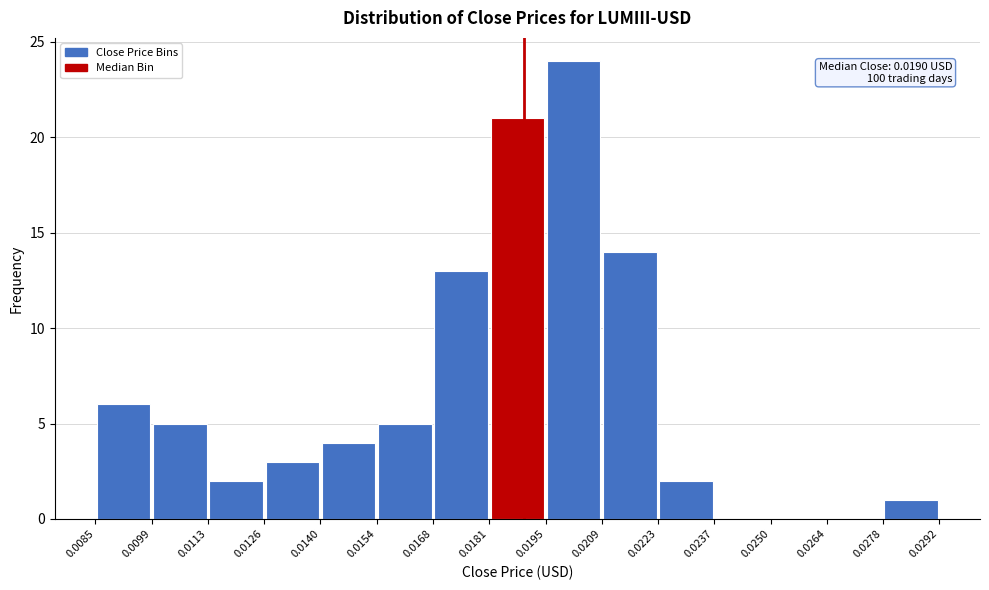

Which range on the x-axis has the tallest bar?

0.0195 to 0.0209